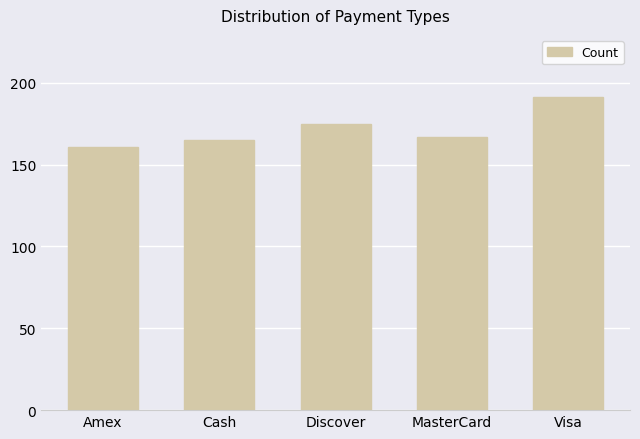

What is the sum of all values?

859